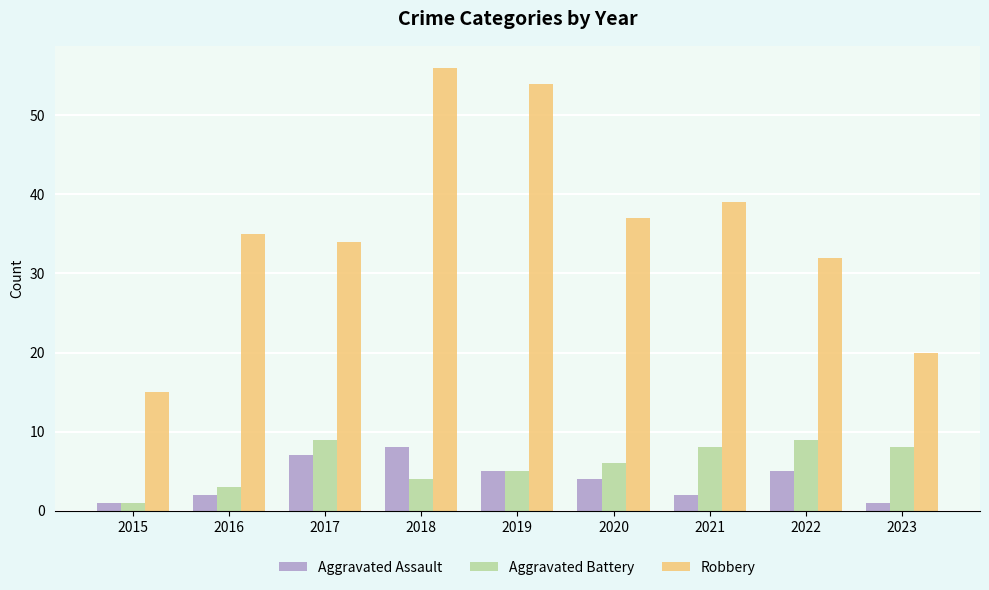

Count the number of data series in this chart.

3